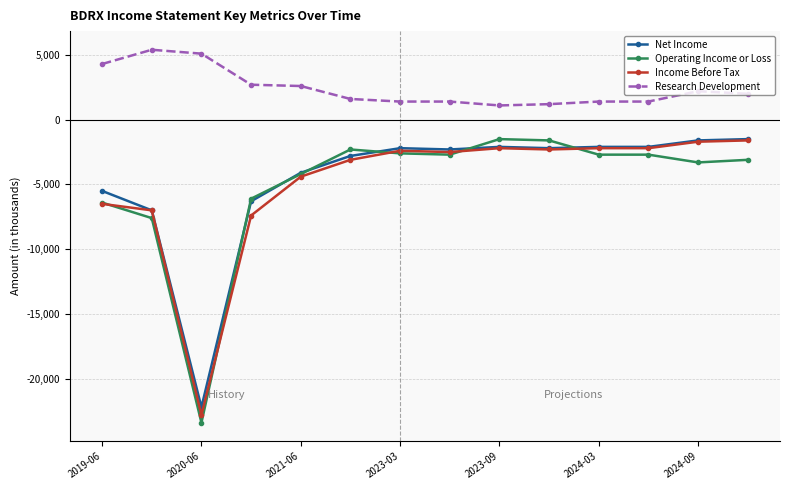

What is the value of the Operating Income or Loss point at the 11th from the left?

-2700